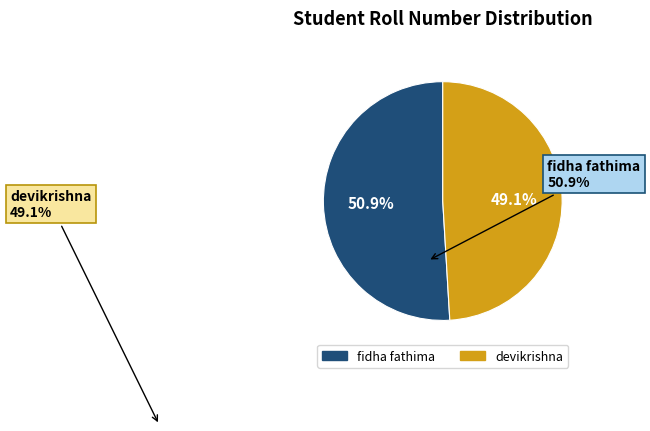

Is it true that fidha fathima is 58% of the pie?

False